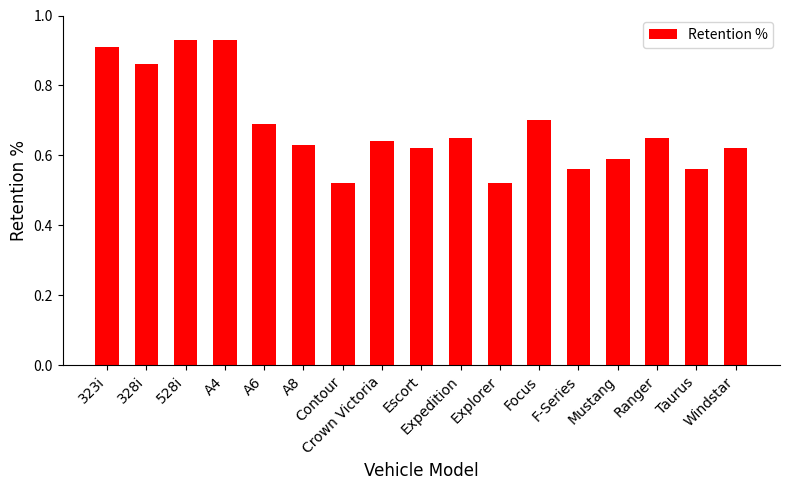

How many values are between 0 and 1?

17